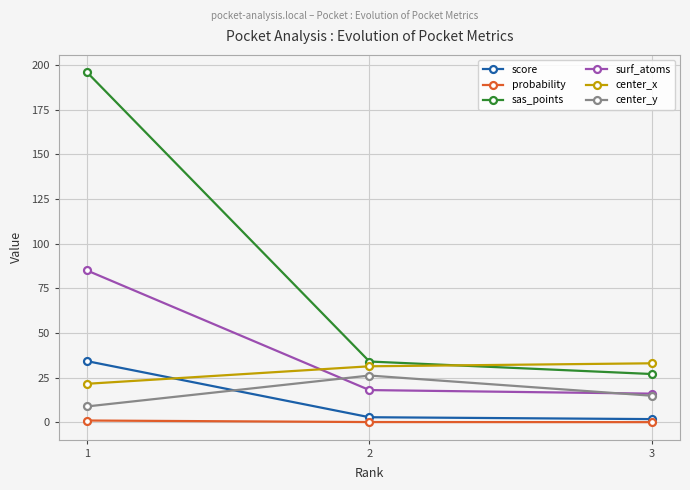

List the labels in order of center_y value, smallest first.

1, 3, 2